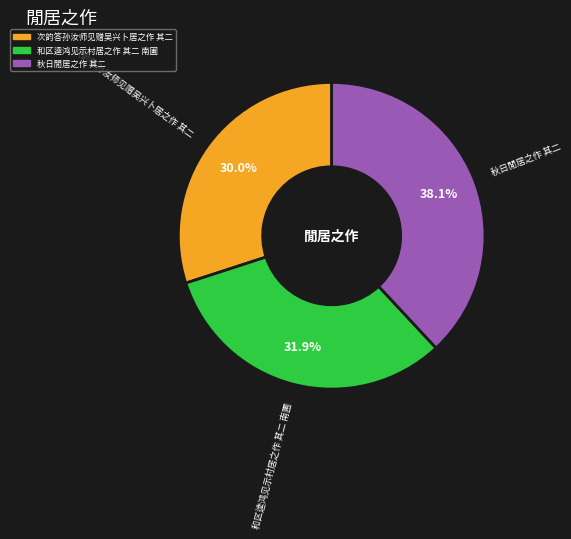

To the nearest percent, what is the difference between the largest and smallest slice percentages?

8%